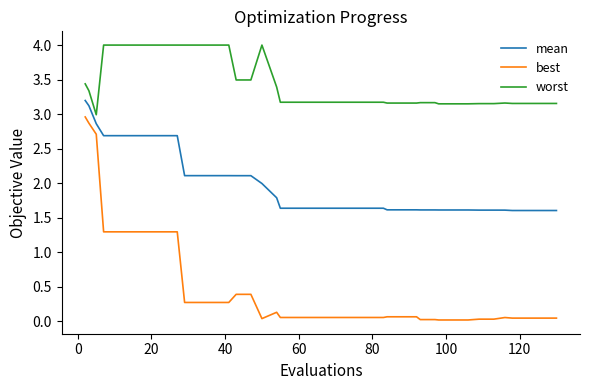

True or false: best and worst intersect in this chart.

False